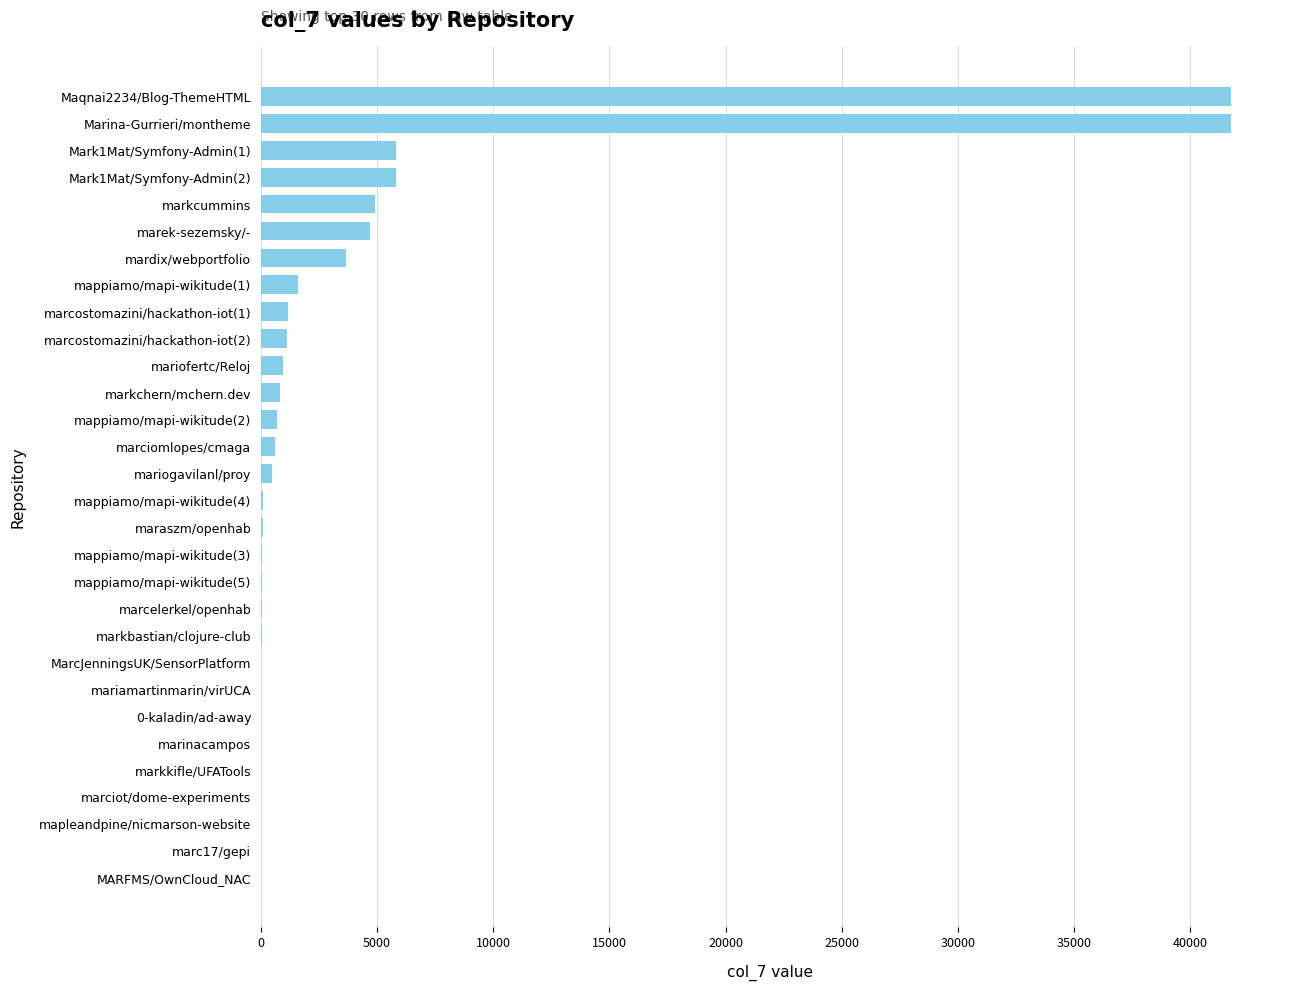

Between Maqnai2234/Blog-ThemeHTML and marcostomazini/hackathon-iot(2), which is larger?

Maqnai2234/Blog-ThemeHTML